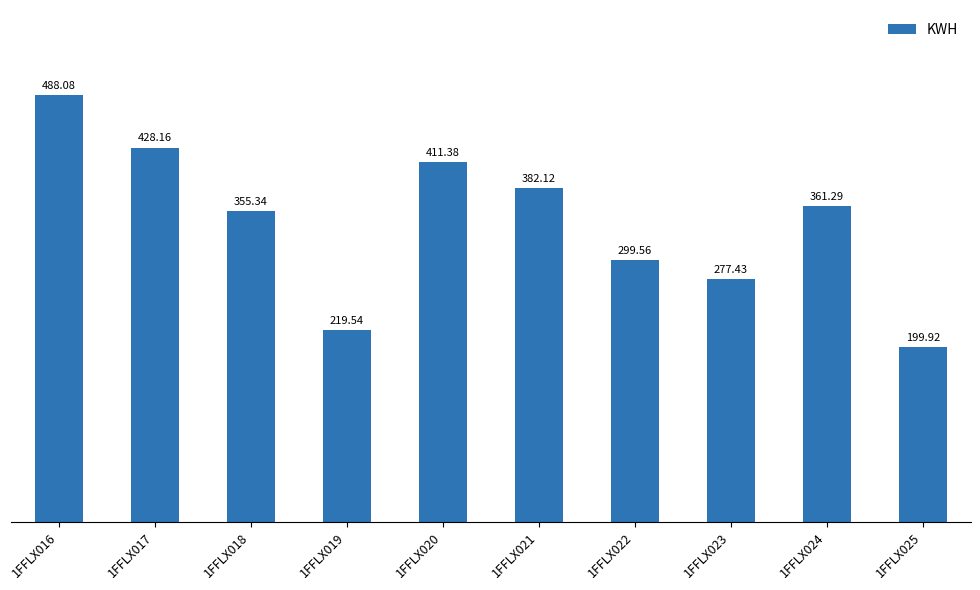

List the labels in order of value, largest first.

1FFLX016, 1FFLX017, 1FFLX020, 1FFLX021, 1FFLX024, 1FFLX018, 1FFLX022, 1FFLX023, 1FFLX019, 1FFLX025